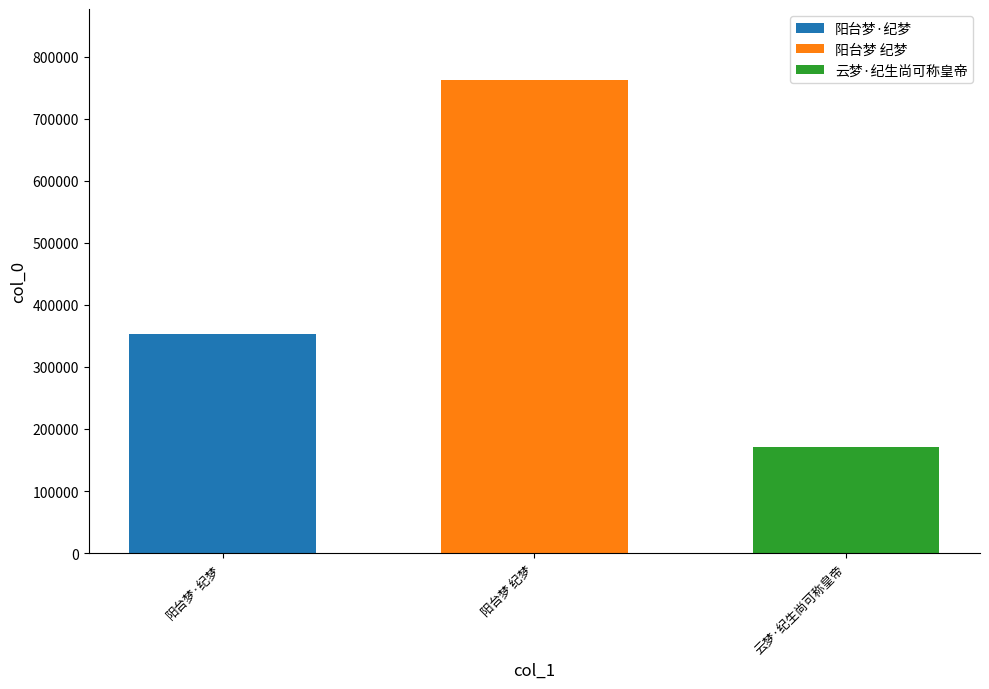

What is the maximum value shown in the chart?

762818